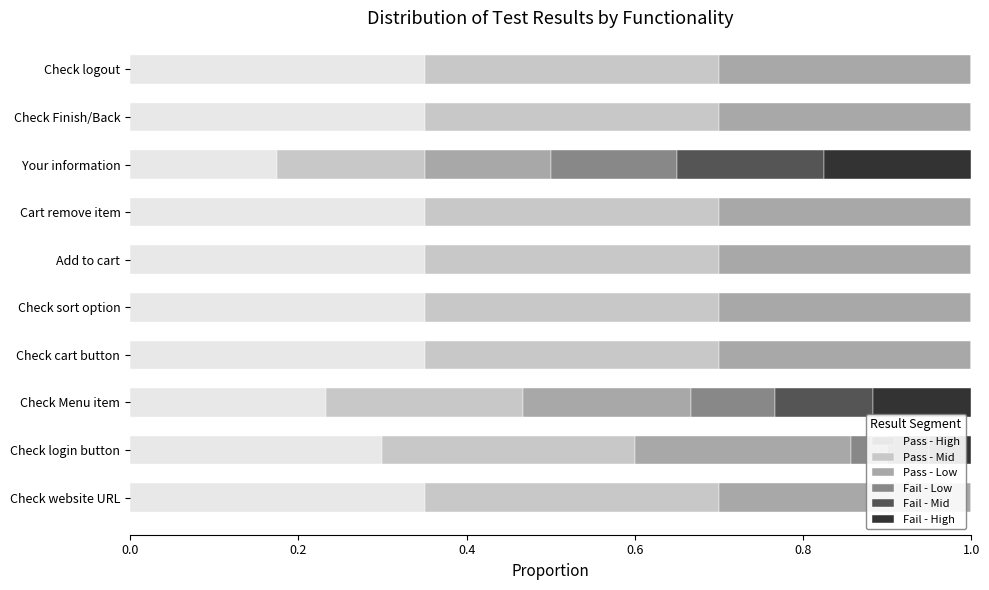

What is the total value across all series at Check website URL?

1.0